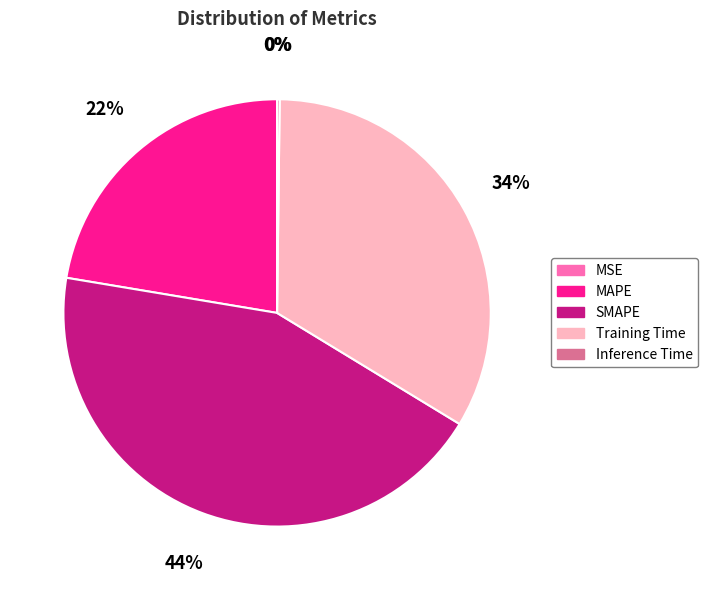

To the nearest percent, what is the difference between the largest and smallest slice percentages?

44%